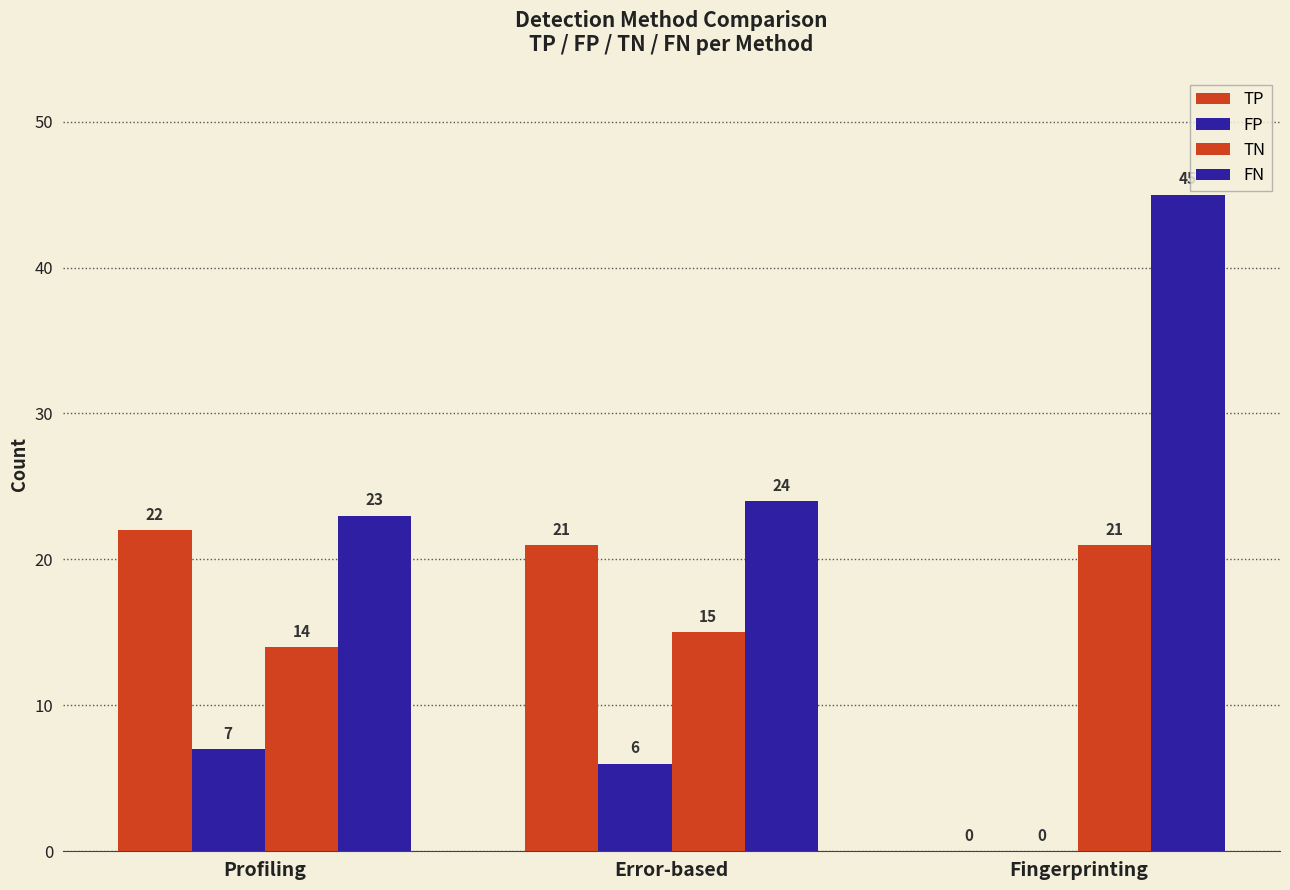

The TN series shows 21 at Error-based. True or false?

False